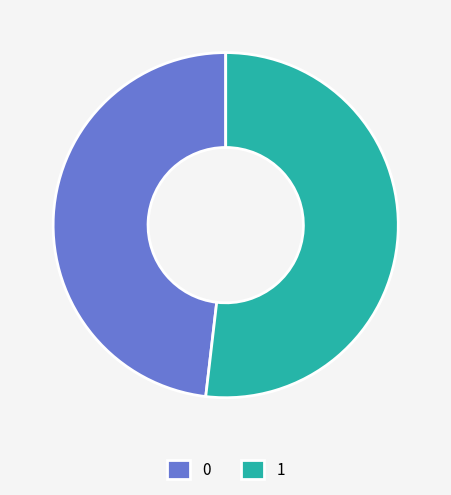

Is the sum of 1 and 0 greater than half?

Yes